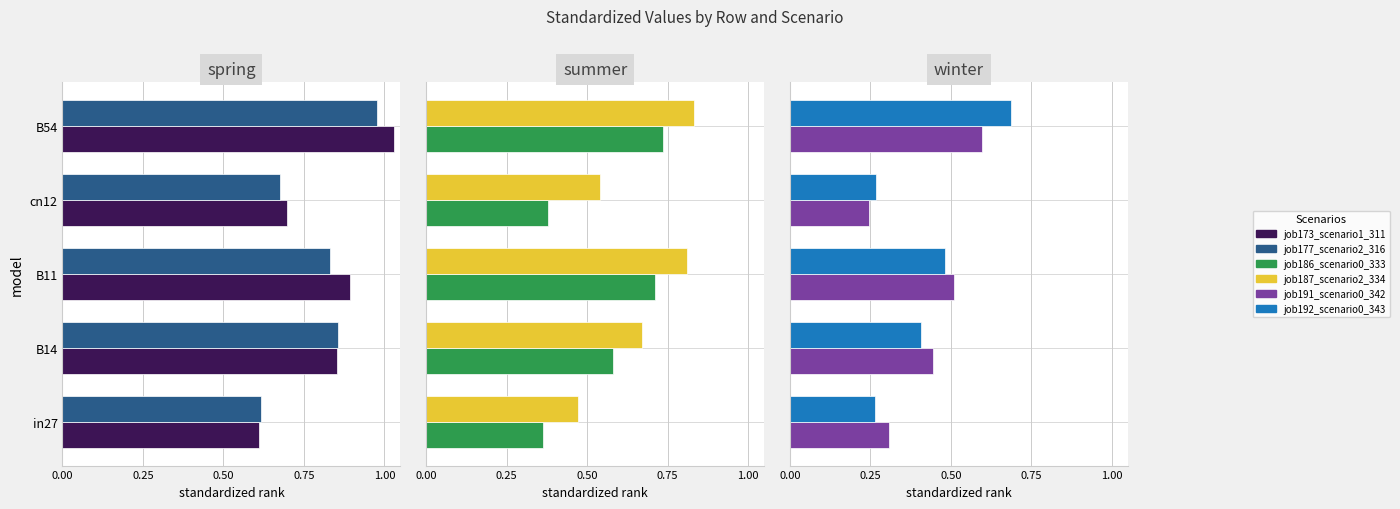

The value of job186_scenario0_333 at B54 is 0.7. True or false?

True